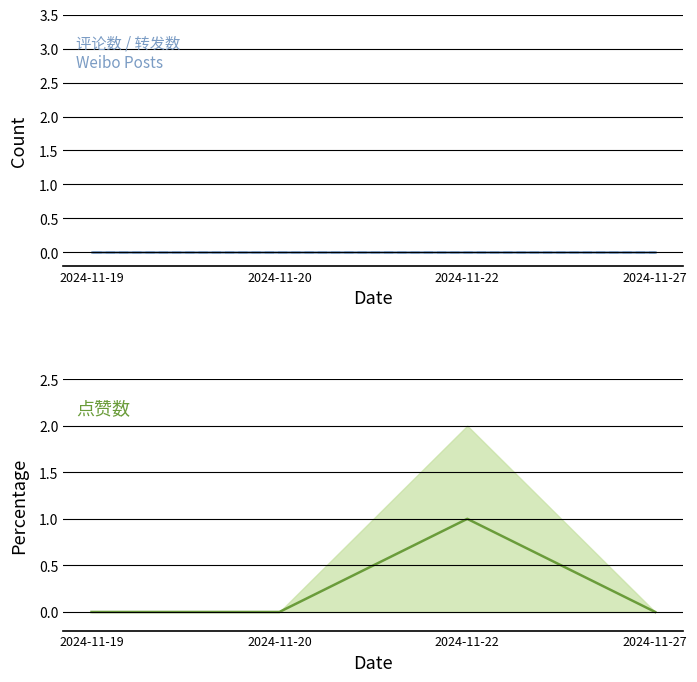

The 转发数 series shows 0 at 2024-11-19. True or false?

True